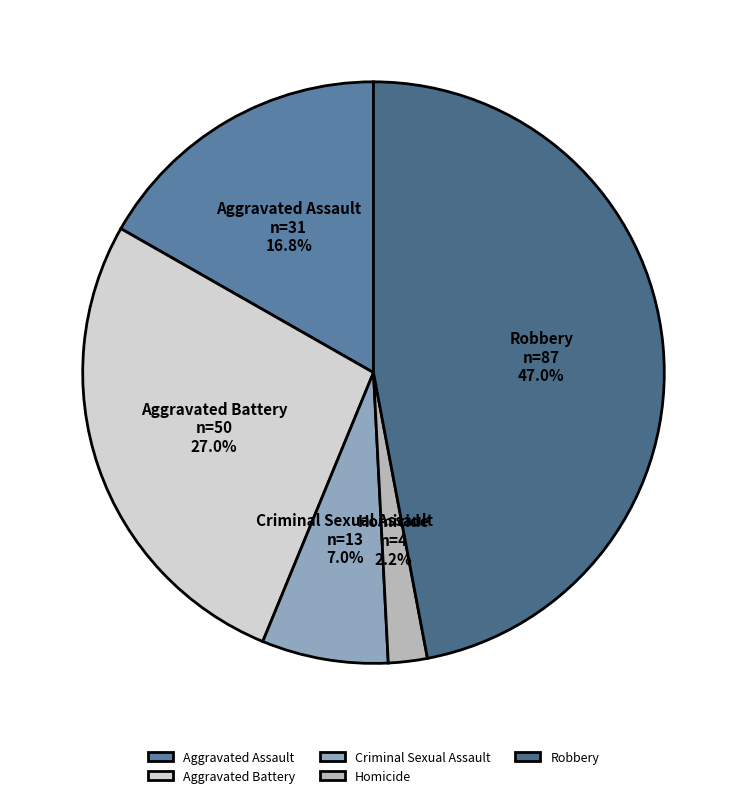

Does Aggravated Assault account for over 50% of the chart?

No